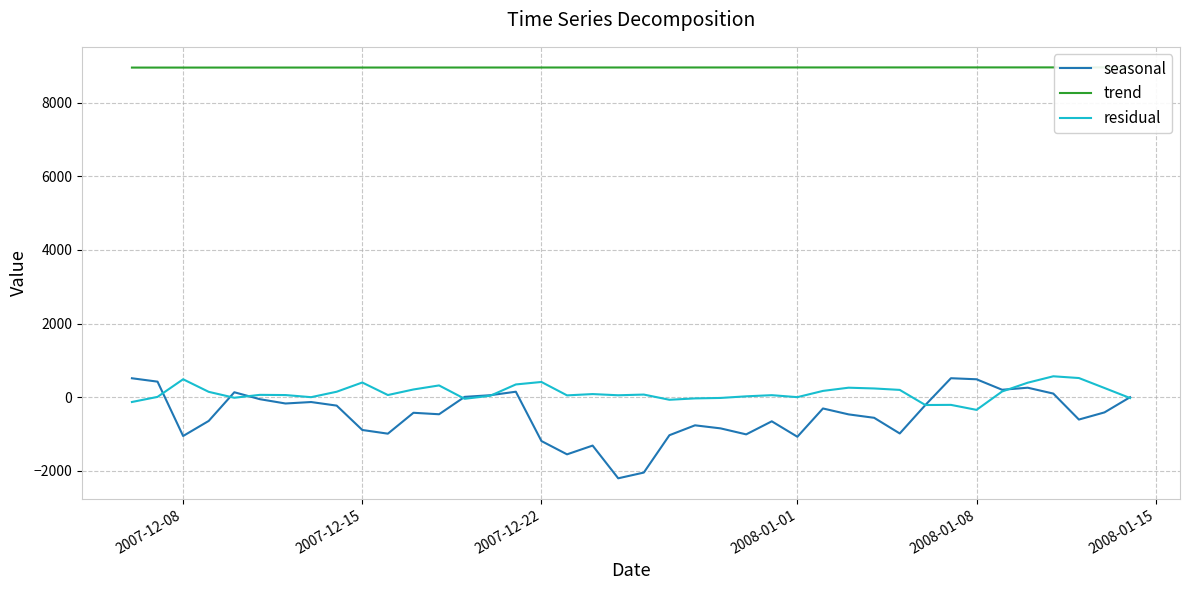

What is the maximum value for seasonal?

512.5